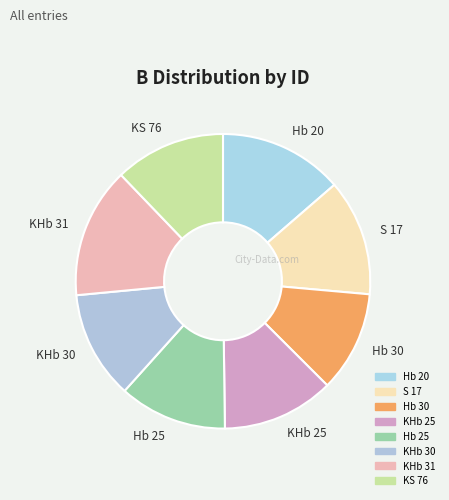

What is the ratio of the value at Hb 30 to the value at KS 76?

0.9